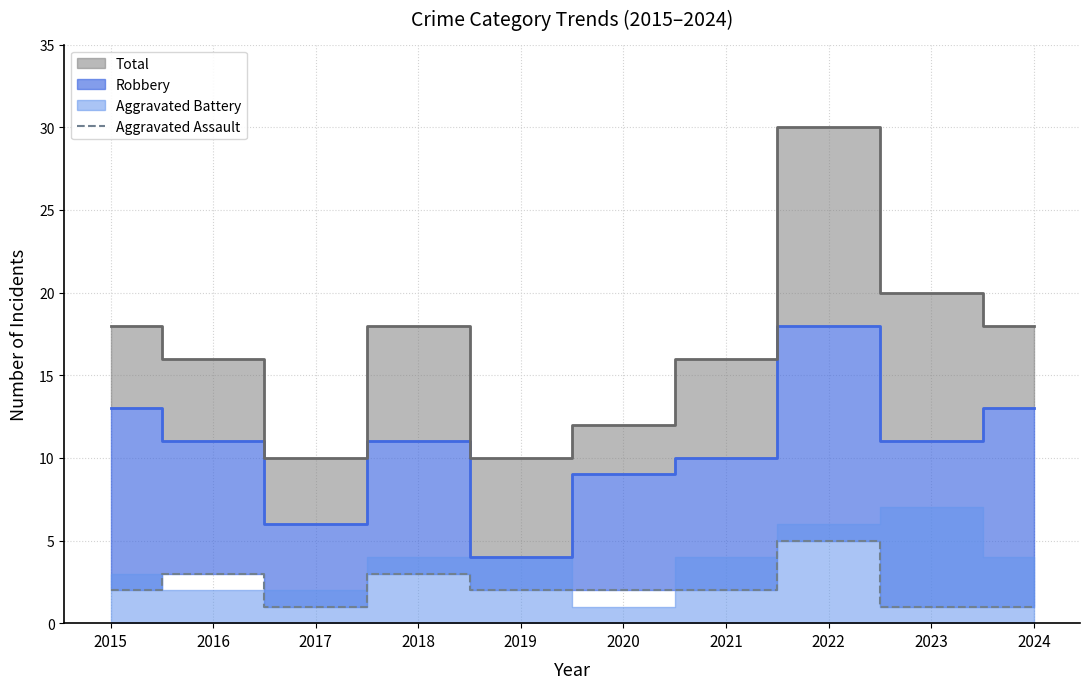

True or false: Aggravated Assault has a value of 2 at 2021.

True